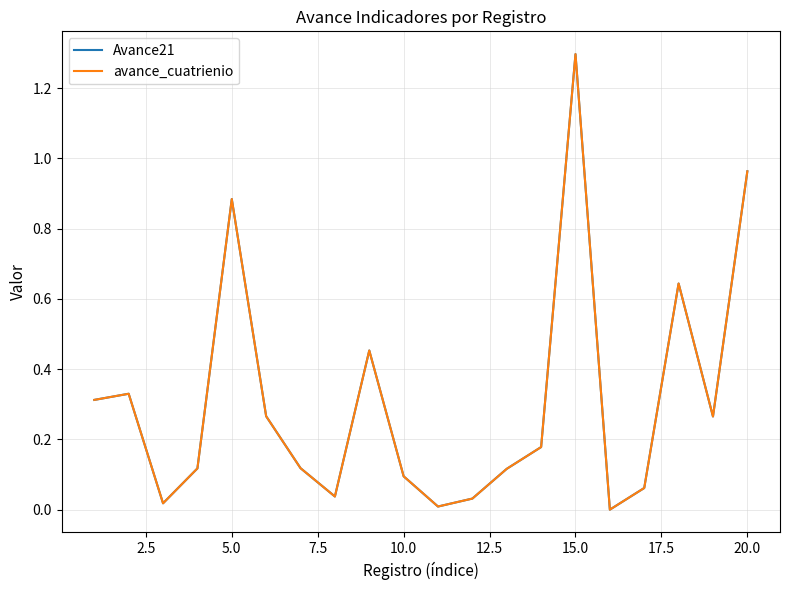

True or false: avance_cuatrienio has more than 0 interior local peaks.

True